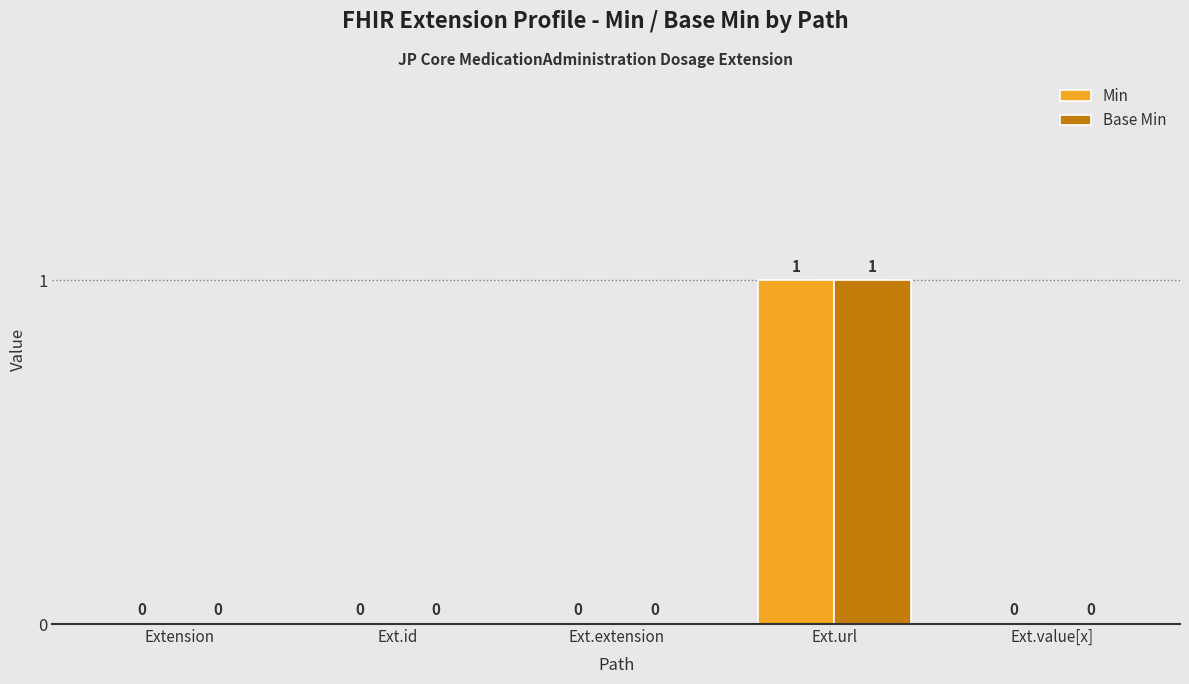

The Base Min series shows -1 at Ext.id. True or false?

False